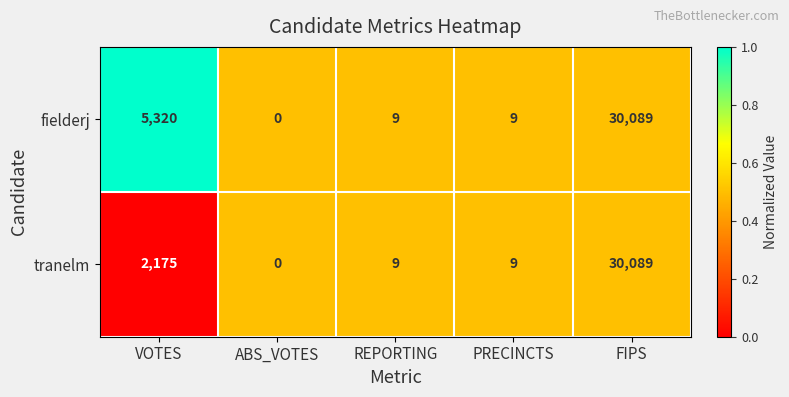

Reading left to right, transcribe all the data shown in this chart.

fielderj: VOTES=5320	ABS_VOTES=0	REPORTING=9	PRECINCTS=9	FIPS=30089
tranelm: VOTES=2175	ABS_VOTES=0	REPORTING=9	PRECINCTS=9	FIPS=30089